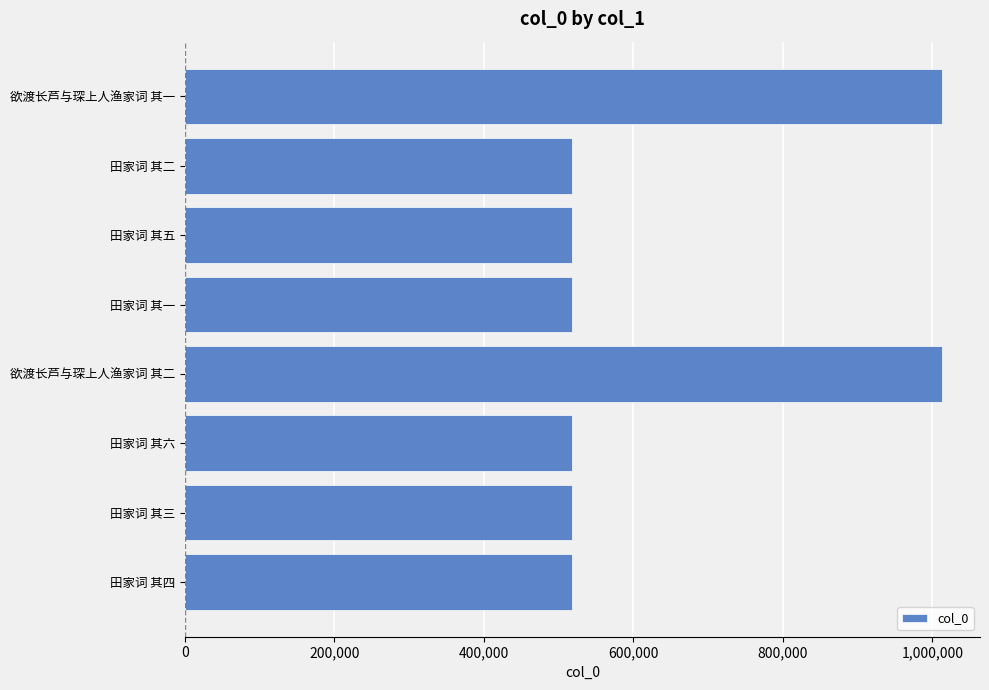

Approximately how many times larger is the value at 欲渡长芦与琛上人渔家词 其二 compared to 田家词 其四?

2.0